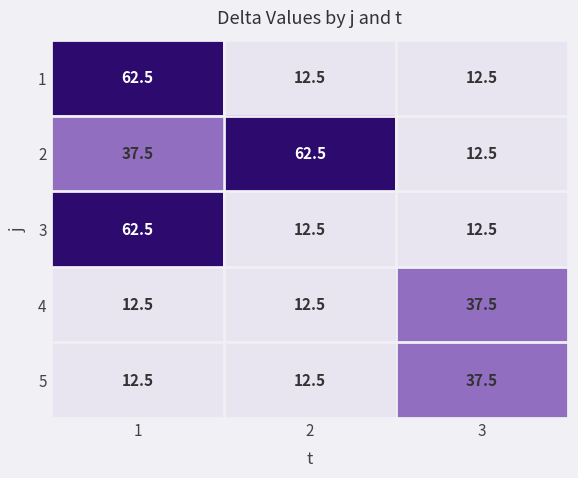

Reading right to left, list all the values displayed in this chart.

1: 12.5	12.5	62.5
2: 12.5	62.5	37.5
3: 12.5	12.5	62.5
4: 37.5	12.5	12.5
5: 37.5	12.5	12.5